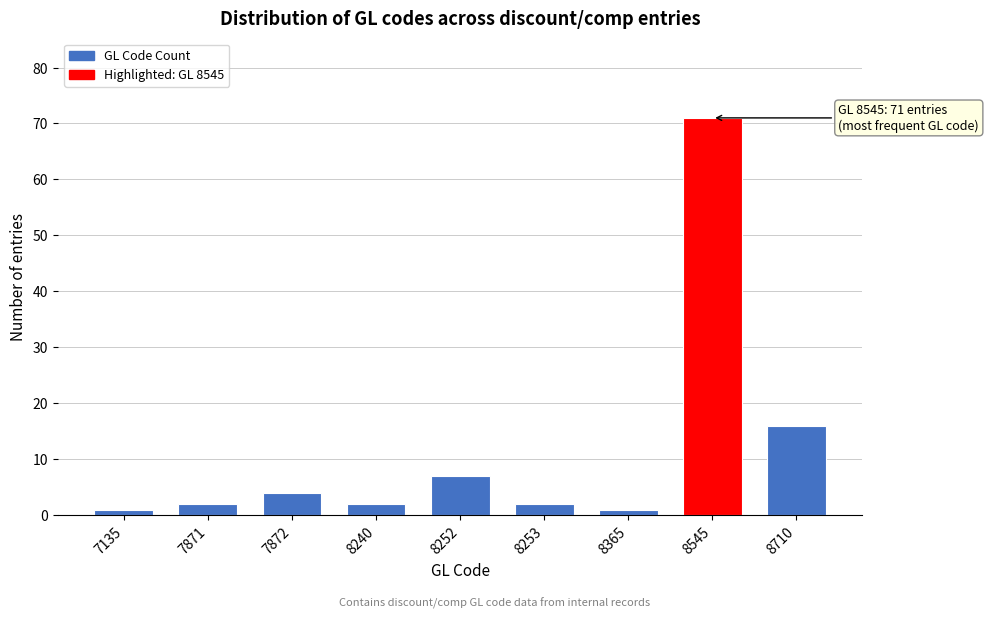

Reading right to left, list all the values displayed in this chart.

8710=16	8545=71	8365=1	8253=2	8252=7	8240=2	7872=4	7871=2	7135=1